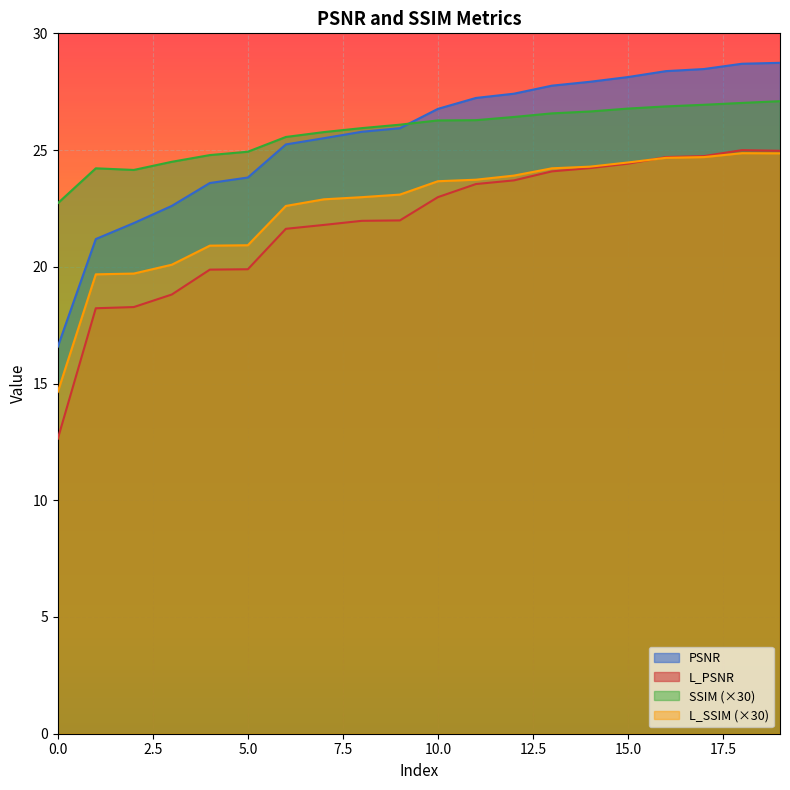

At which label is SSIM closest to 24?

2